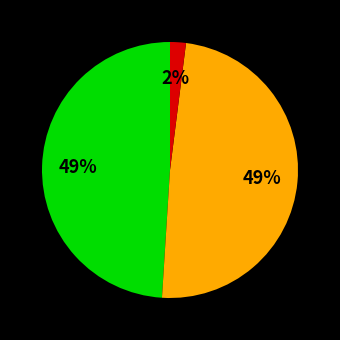

Is there a majority slice in this chart?

No